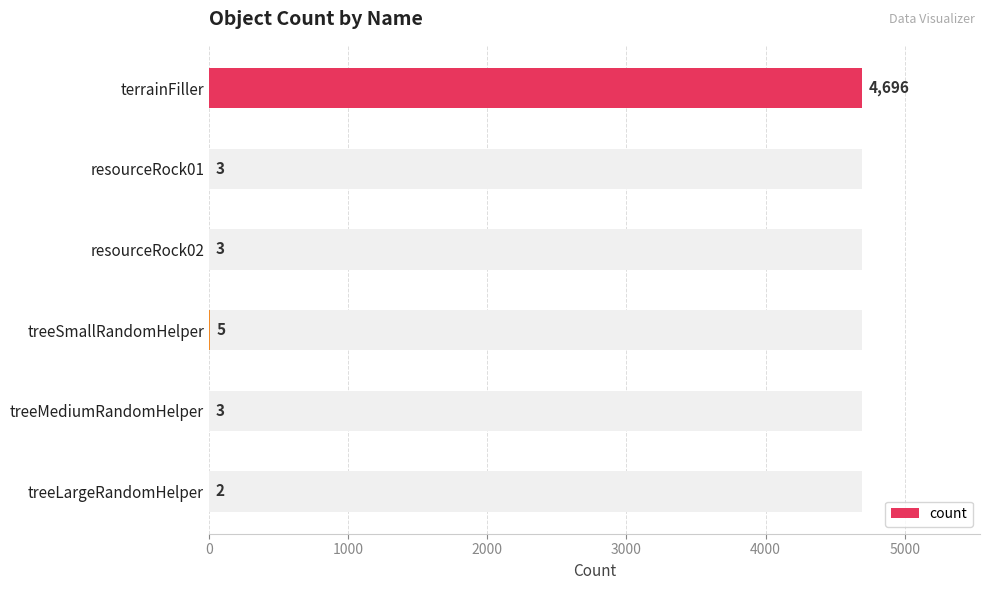

What is the difference between the second highest and minimum values?

3